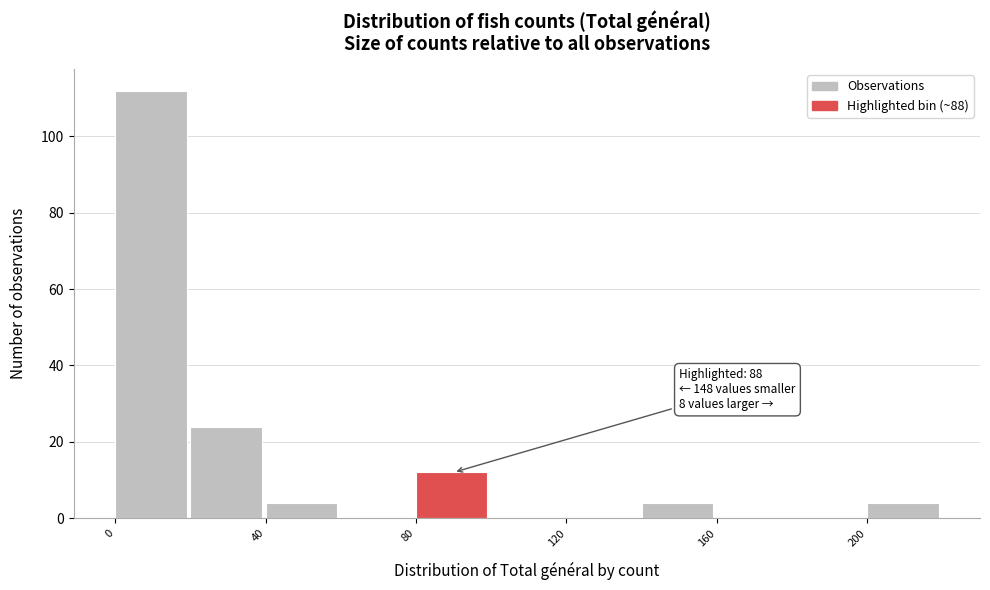

Over which range of the x-axis is the bar tallest?

0 to 20